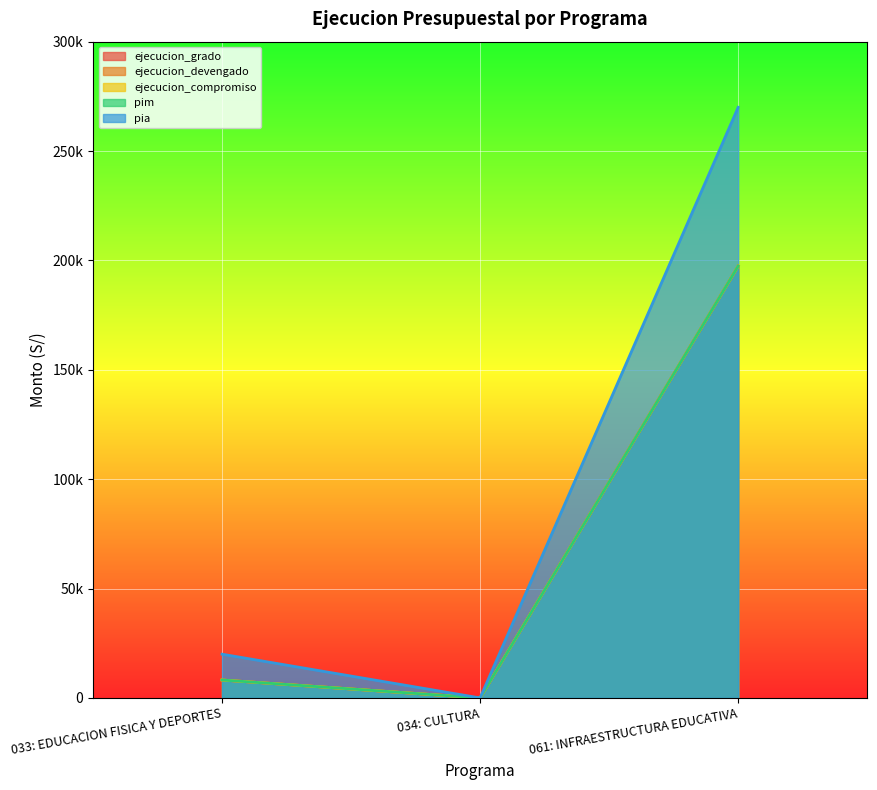

Where is ejecucion_compromiso nearest to the value 98693?

033: EDUCACION FISICA Y DEPORTES